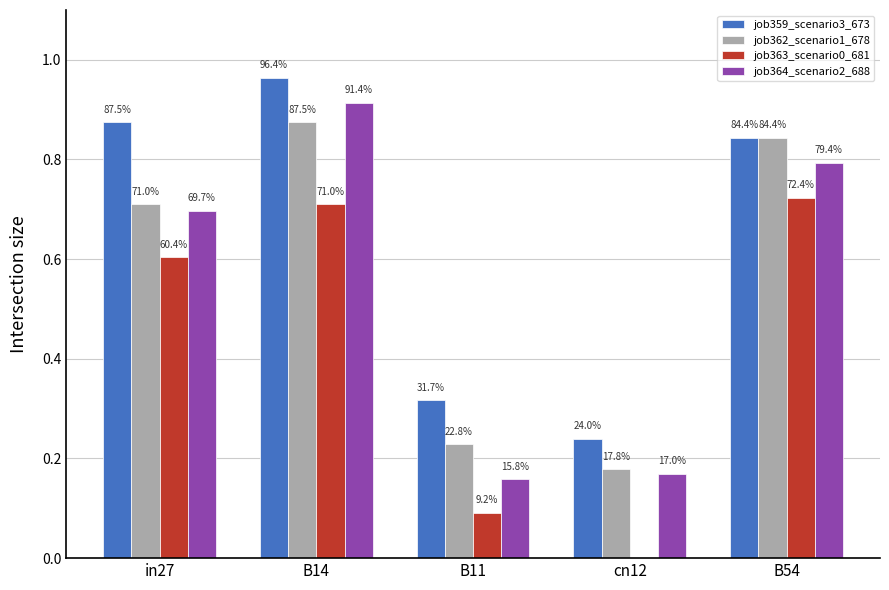

What position from the left is B54?

5